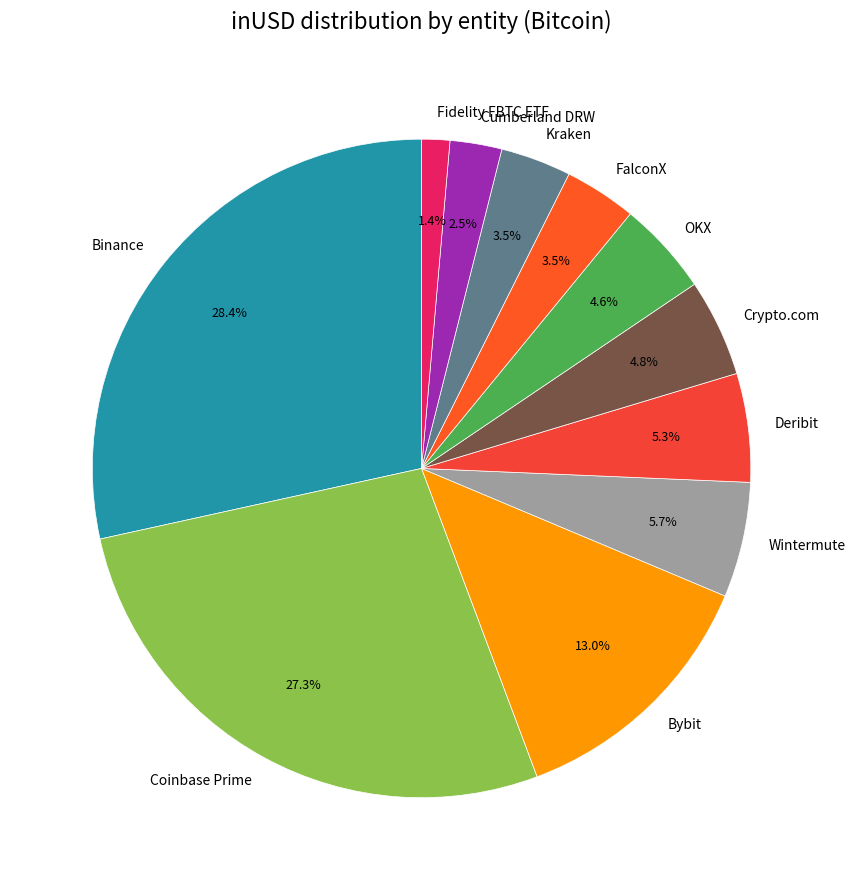

What portion of the pie excludes Coinbase Prime?

72.7%